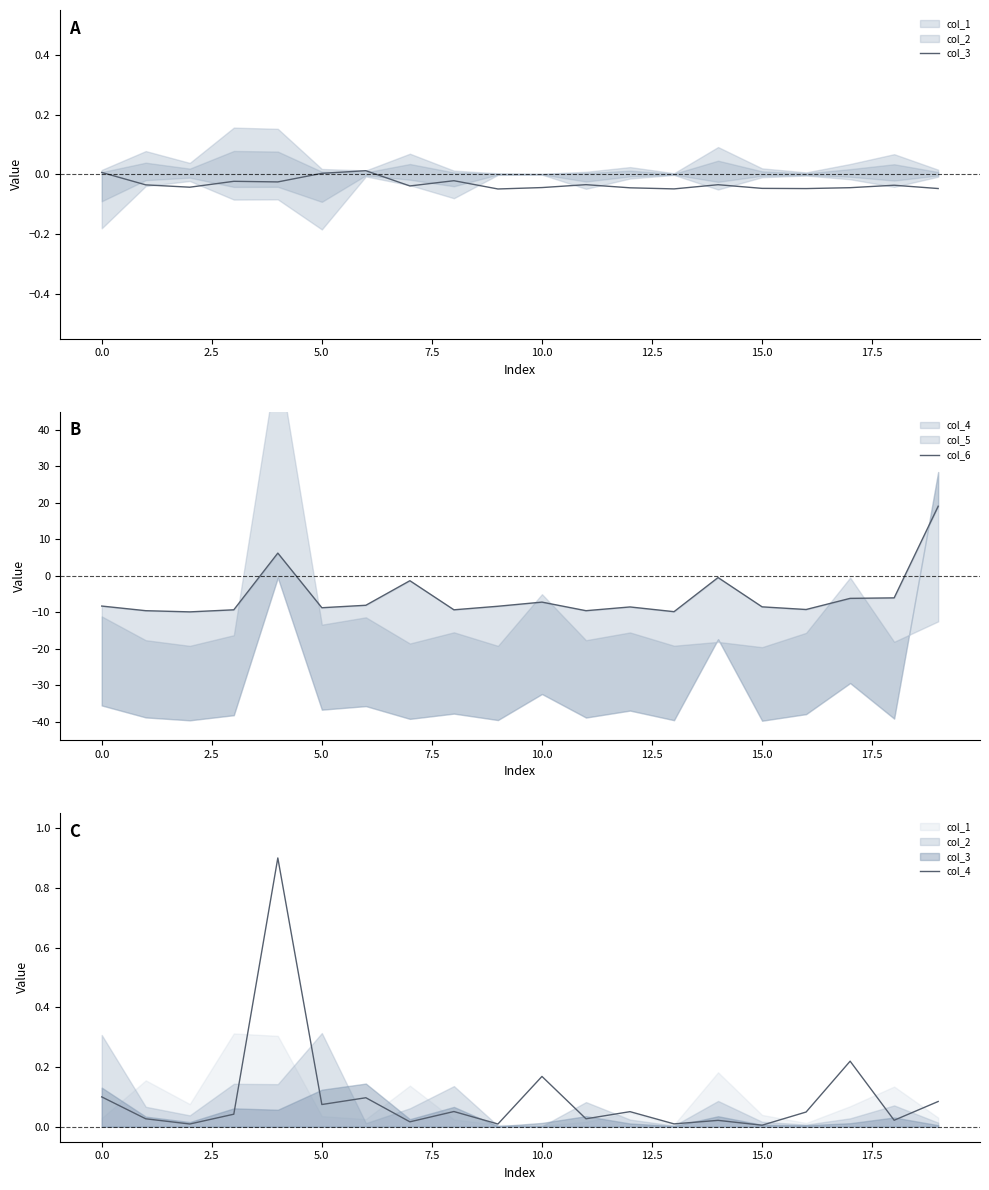

What is the value of the col_6 point at the 11th from the left?

-7.2